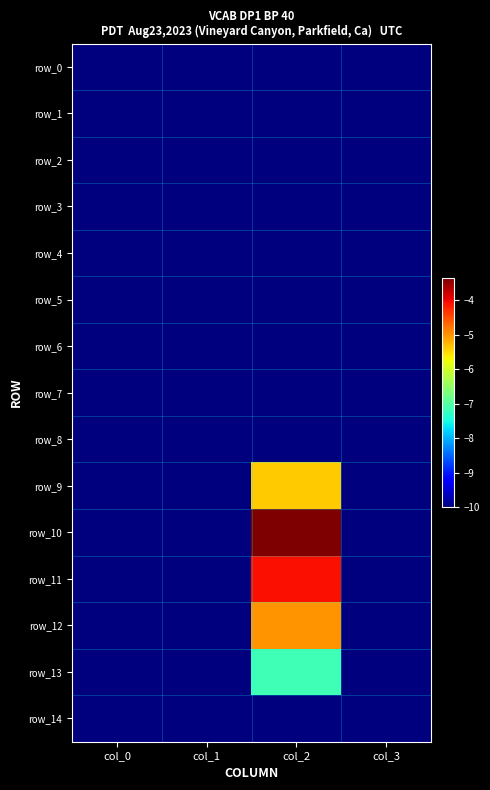

The row_7 series shows -10.0 at col_2. True or false?

True